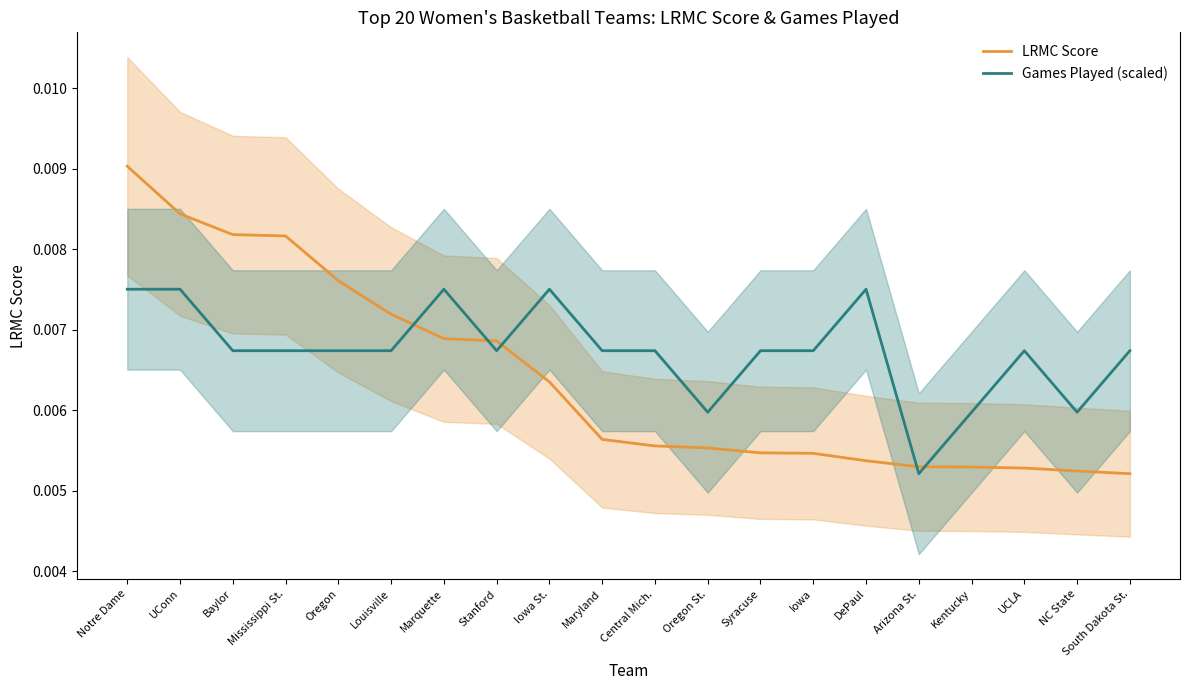

Between Notre Dame and Central Mich., which series saw the biggest shift?

LRMC Score